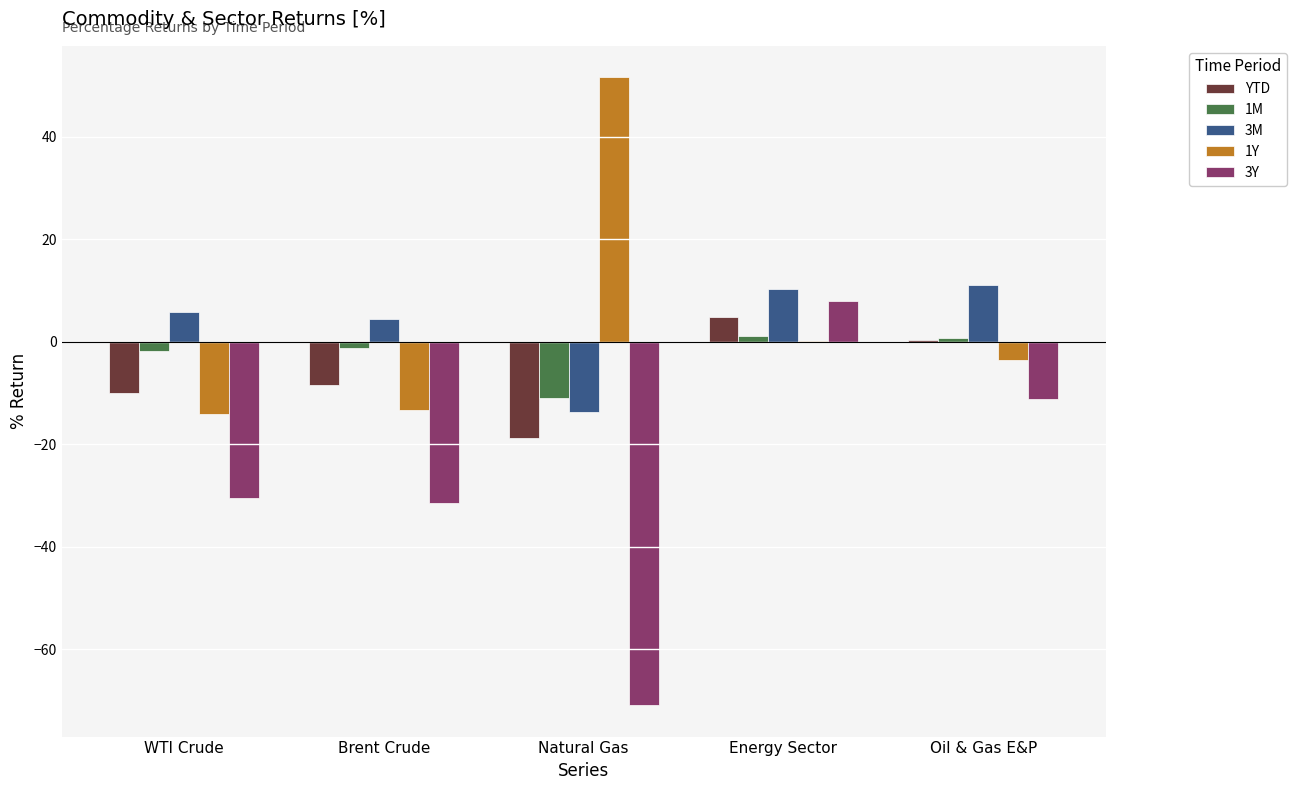

What is the sum of all 1Y values?

20.9